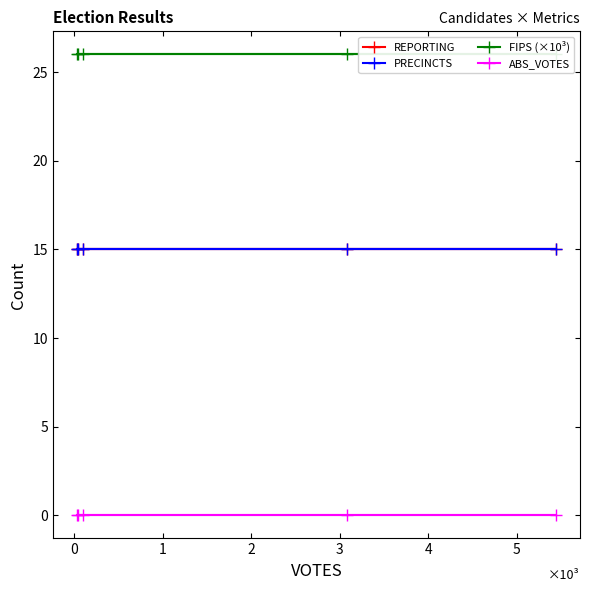

What is the total value across all series at 2?

56.0